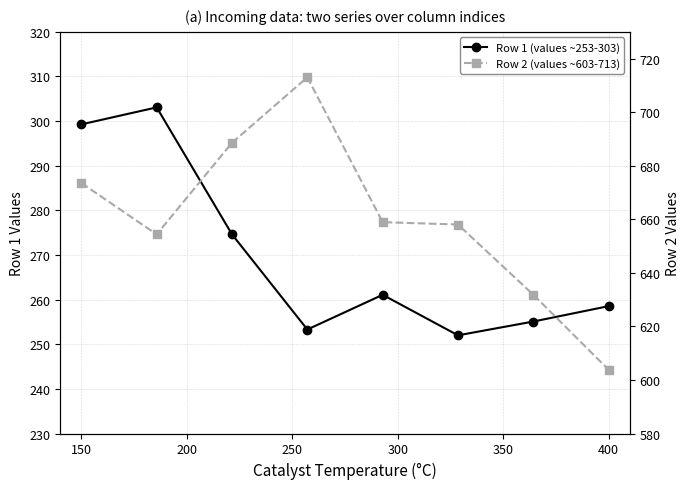

Is it true that Row 2 (values ~603-713) equals 1057.7 at 300?

False